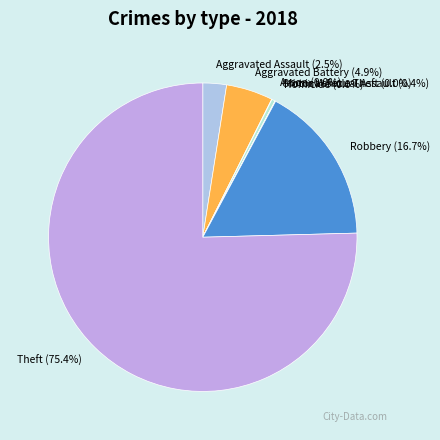

Is the sum of Criminal Sexual Assault and Theft greater than half?

Yes